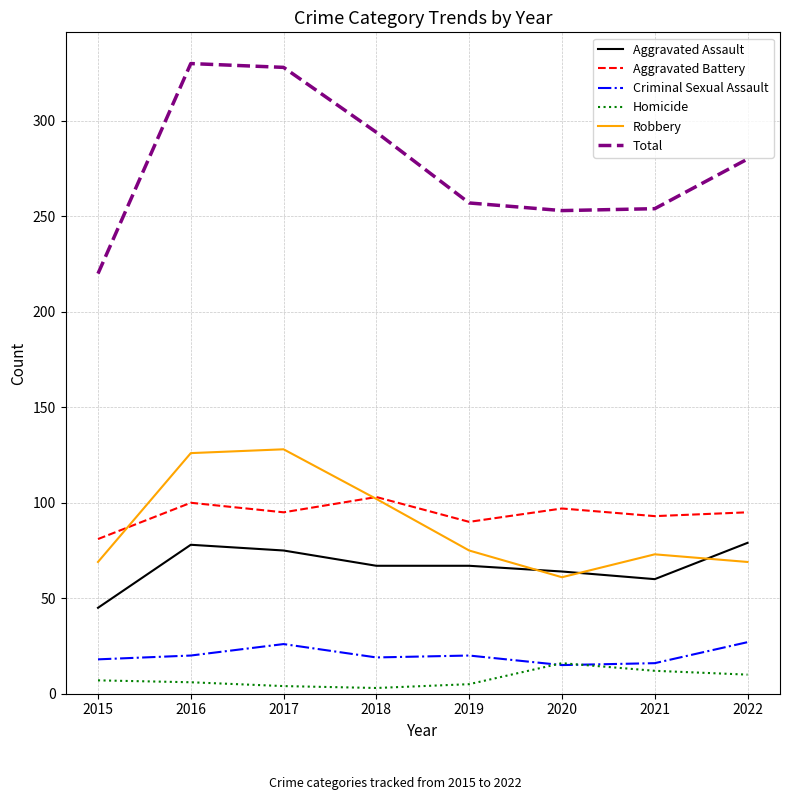

Which series has the widest spread of values?

Total